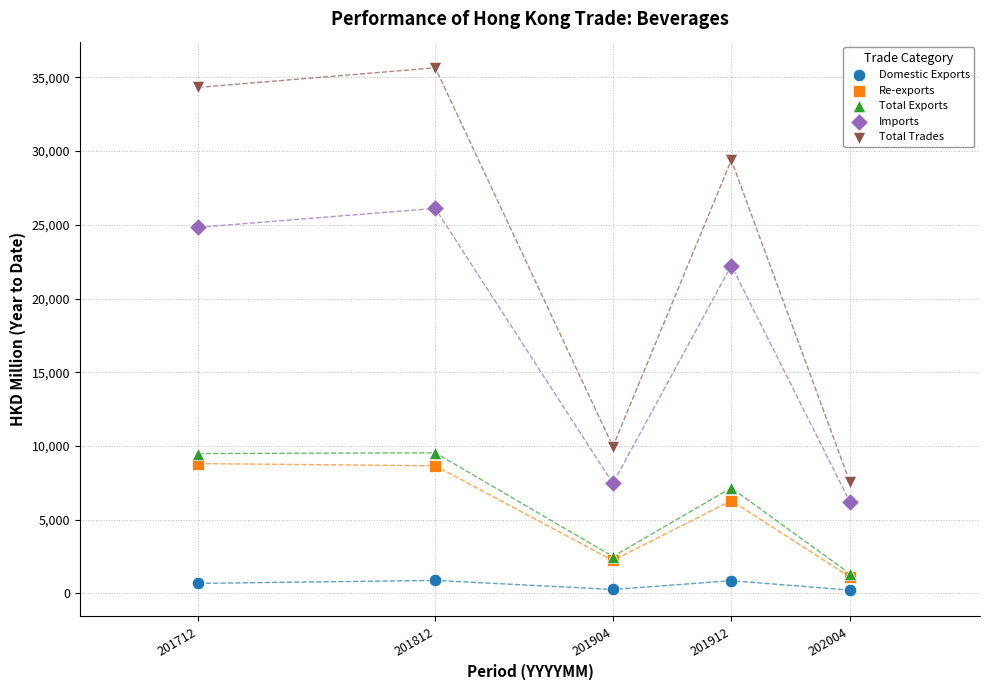

Which series contains the lowest Y value?

Domestic Exports